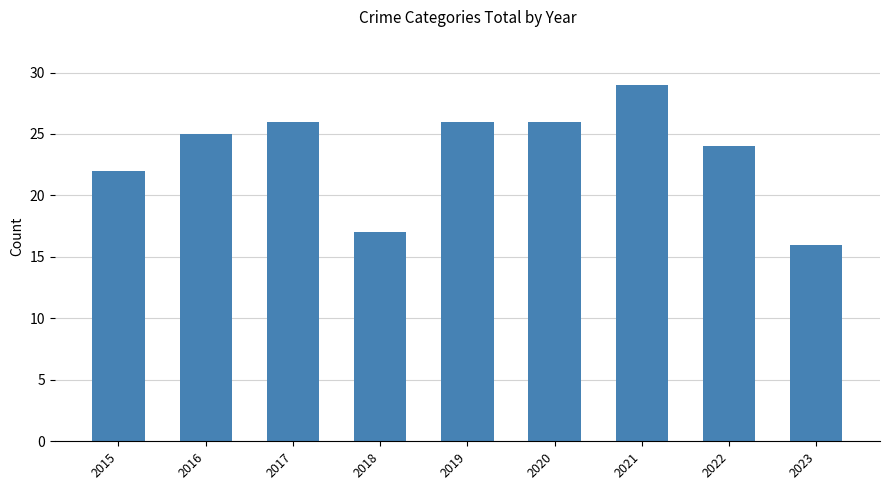

At which category does the chart reach its peak across all series?

2021